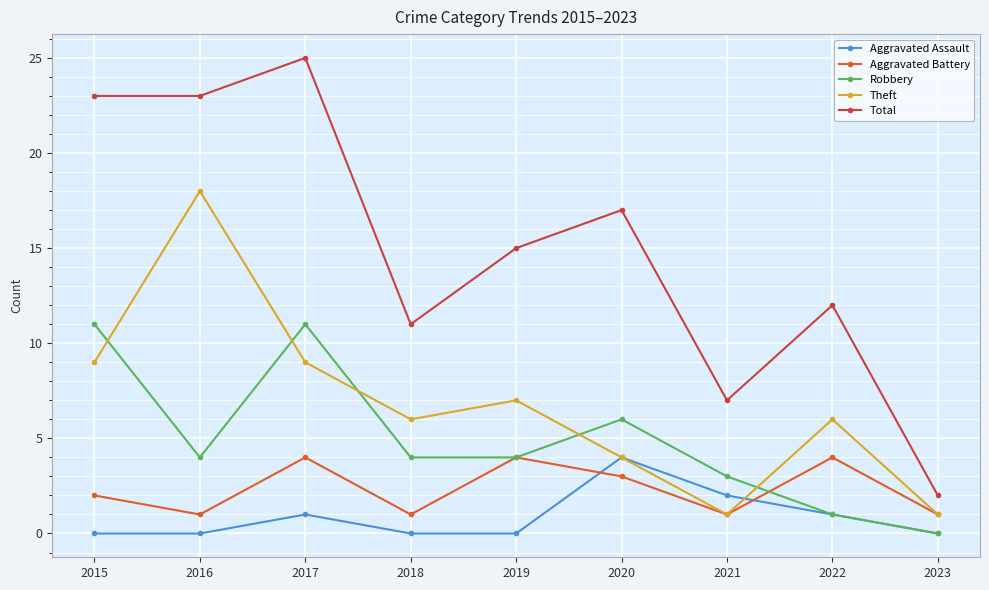

True or false: Total and Theft intersect in this chart.

False